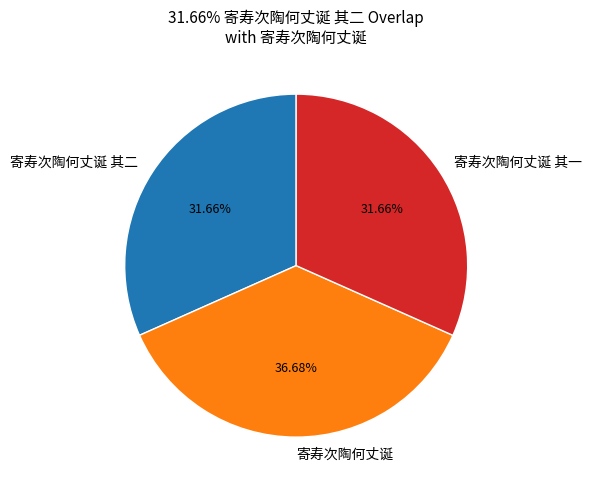

Is it true that 寄寿次陶何丈诞 其二 is 32% of the pie?

True